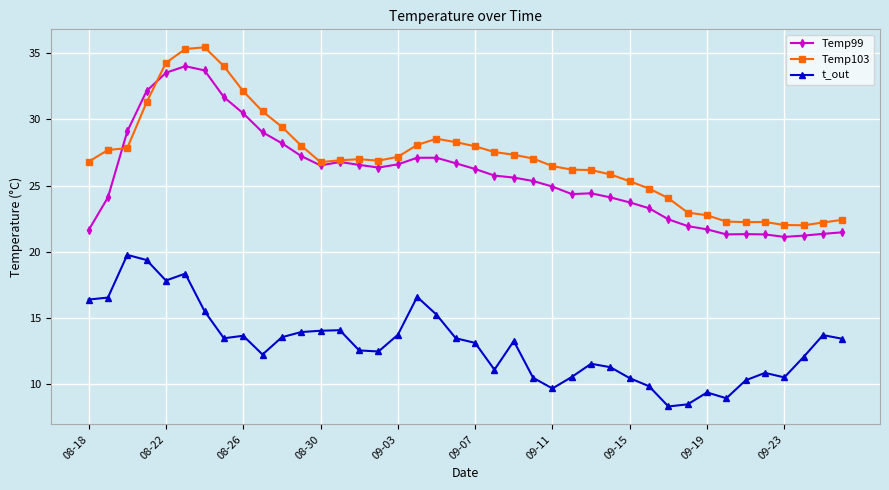

Which series has the largest total across all categories?

Temp103